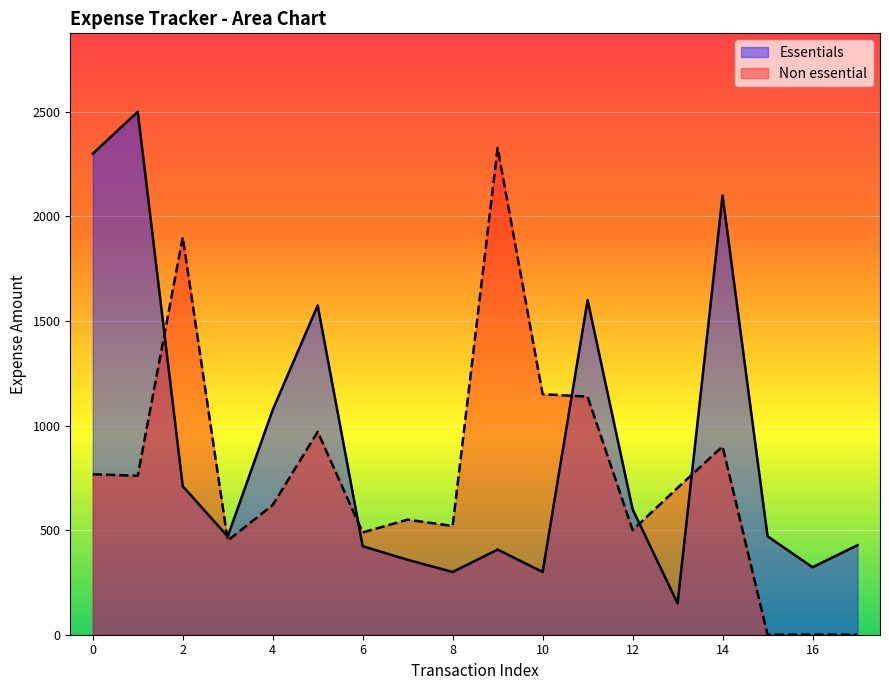

List the series in order of their peak value, lowest first.

Non essential, Essentials